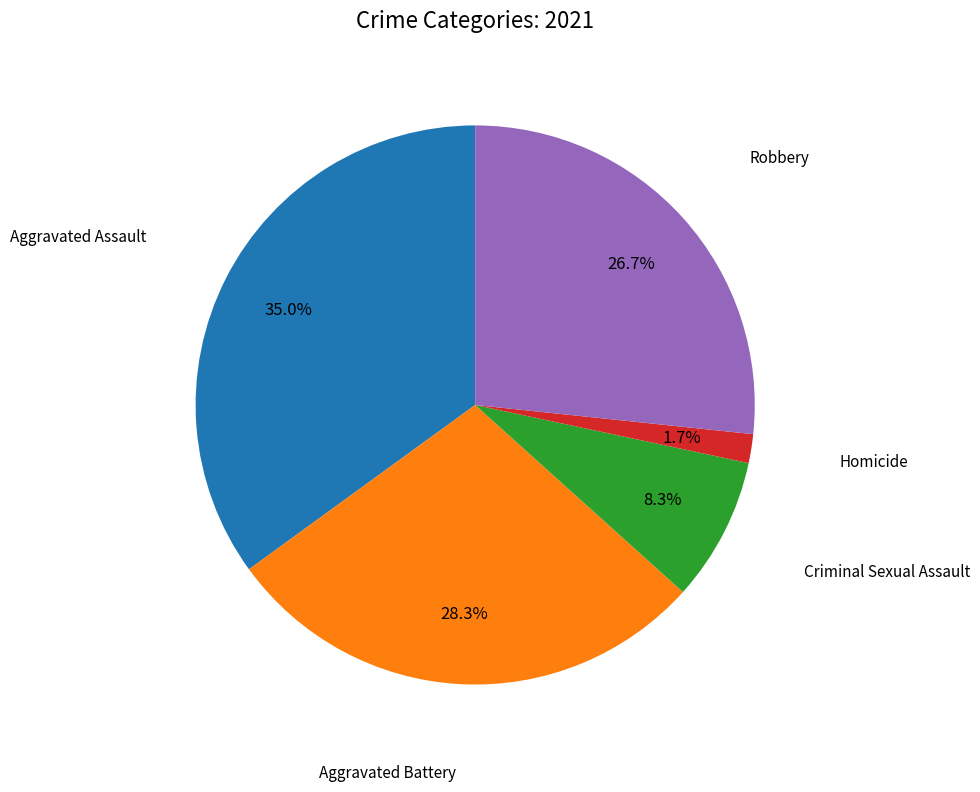

Is there a majority slice in this chart?

No